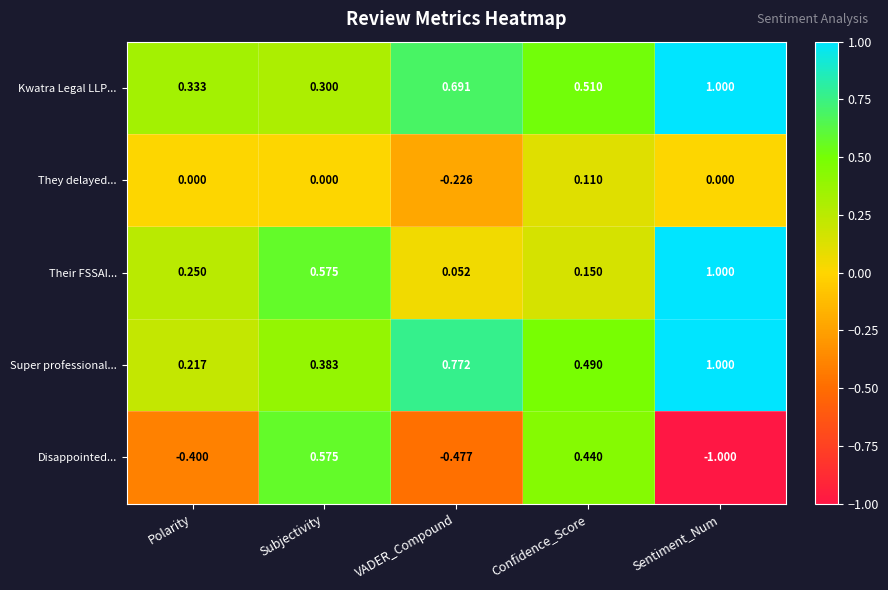

Rank the series at VADER_Compound from highest to lowest value.

Super professional..., Kwatra Legal LLP..., Their FSSAI..., They delayed..., Disappointed...